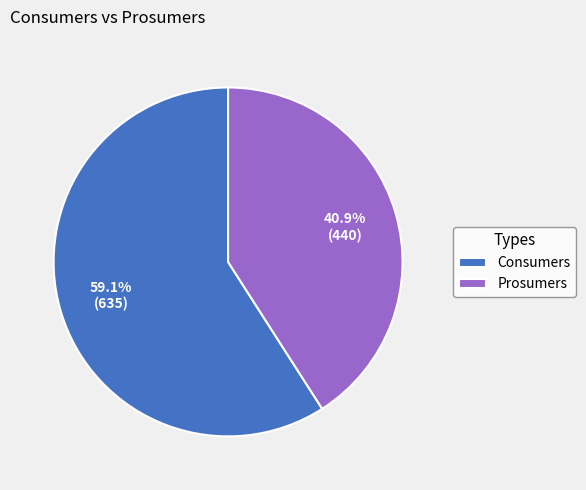

Is the sum of Consumers and Prosumers greater than half?

Yes